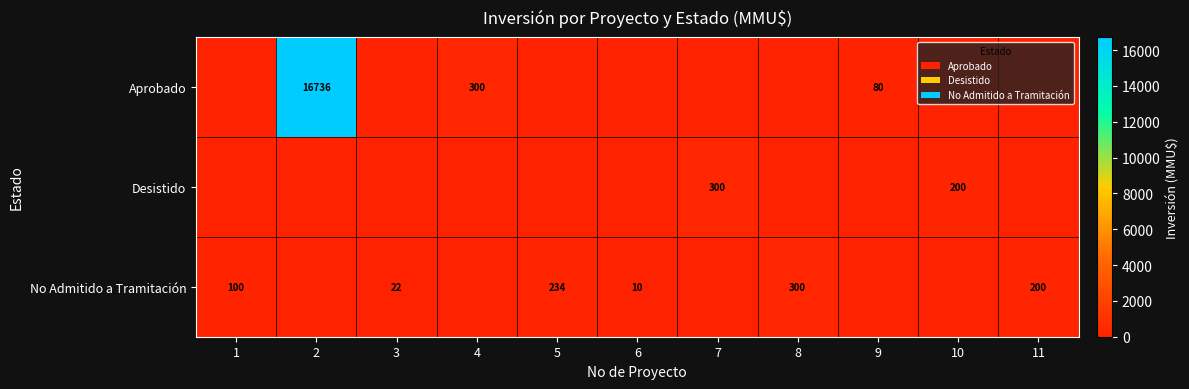

Which category has the highest value across all series?

2